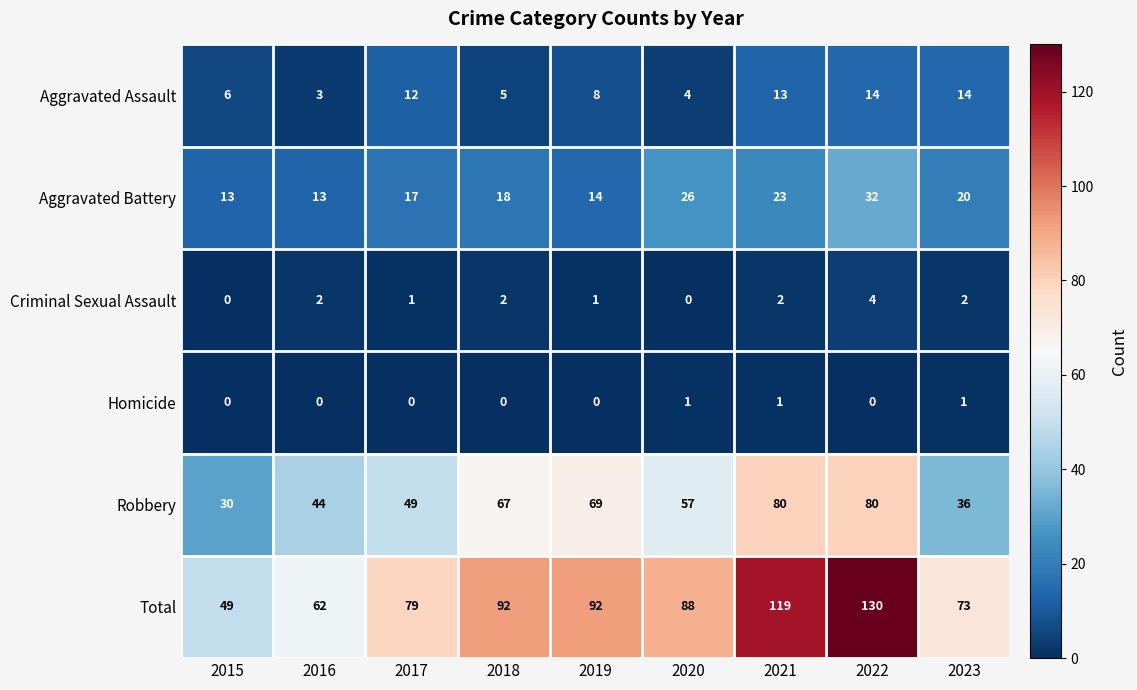

The value of Aggravated Battery at 2022 is 32. True or false?

True